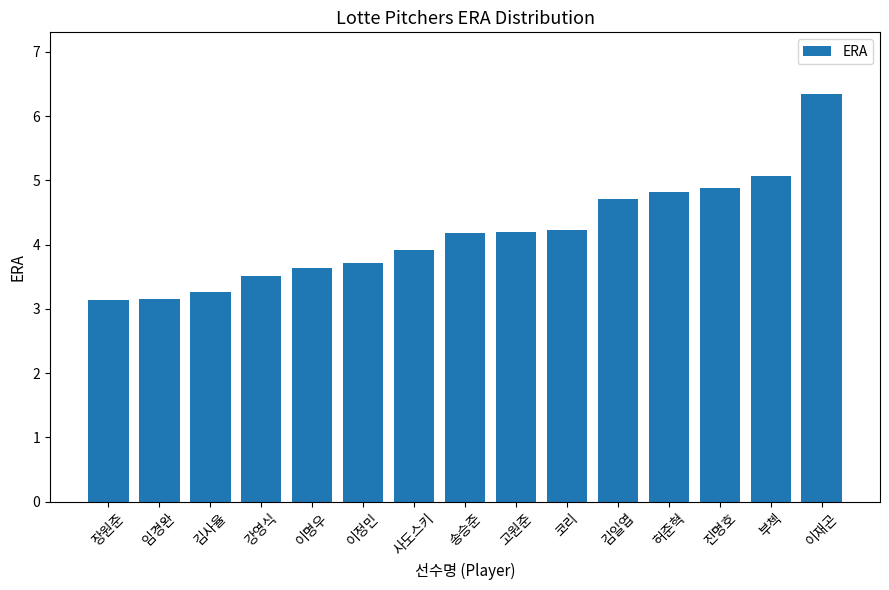

Is it true that the value at 김일엽 is 4.7?

True